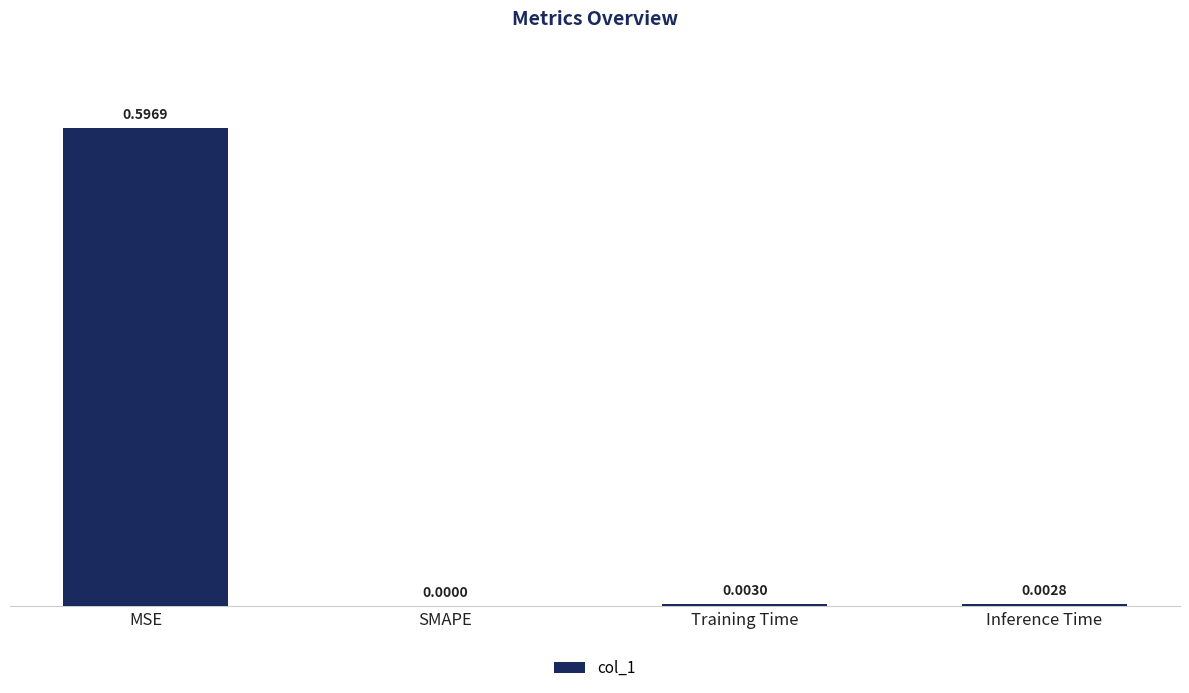

Which has a higher value, MSE or SMAPE?

MSE